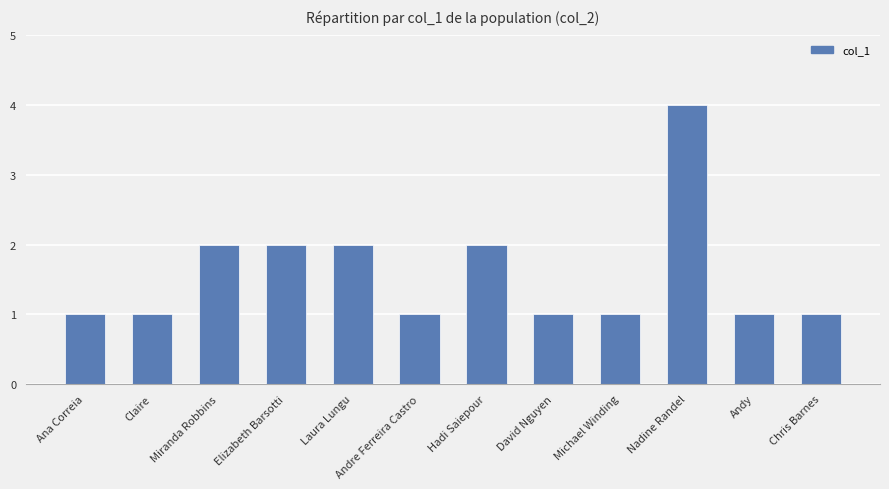

Which label corresponds to the largest value in the chart?

Nadine Randel